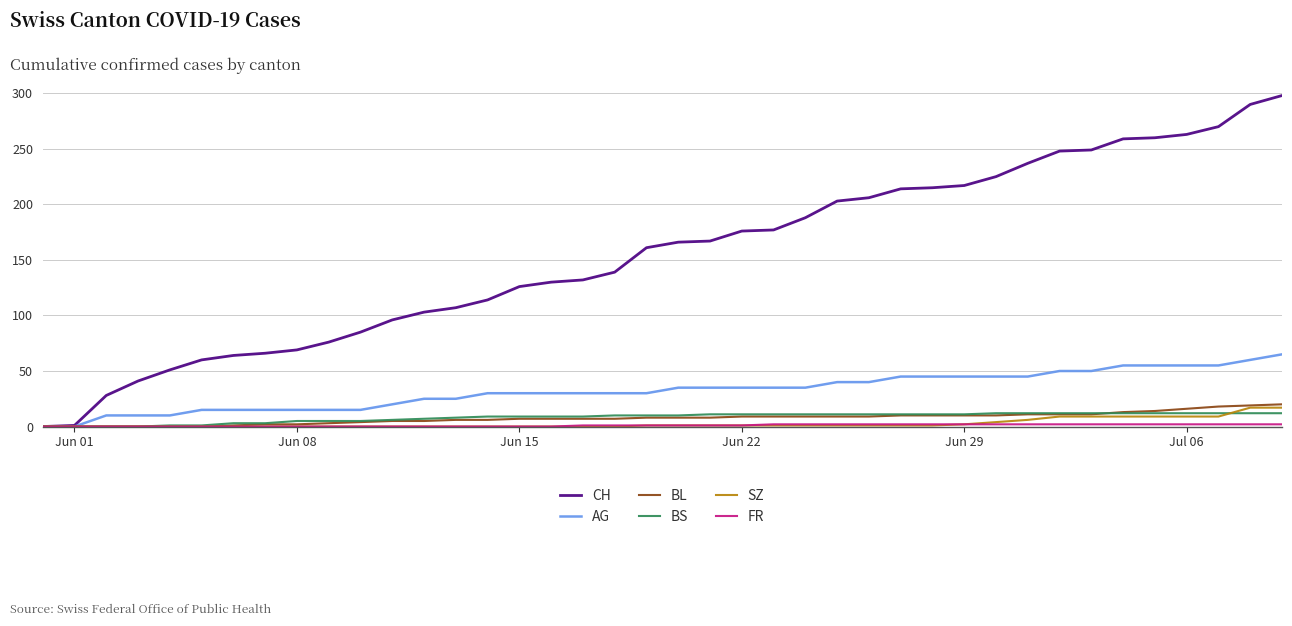

Which series has the largest total across all categories?

CH